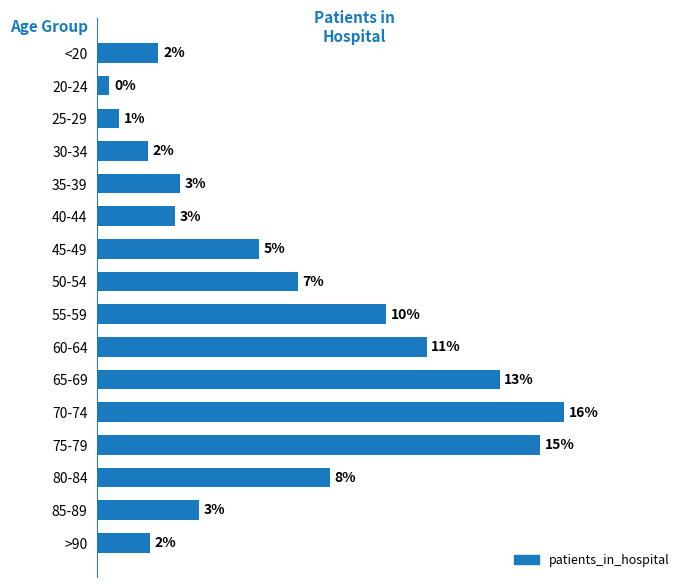

Does the chart contain any negative values?

No